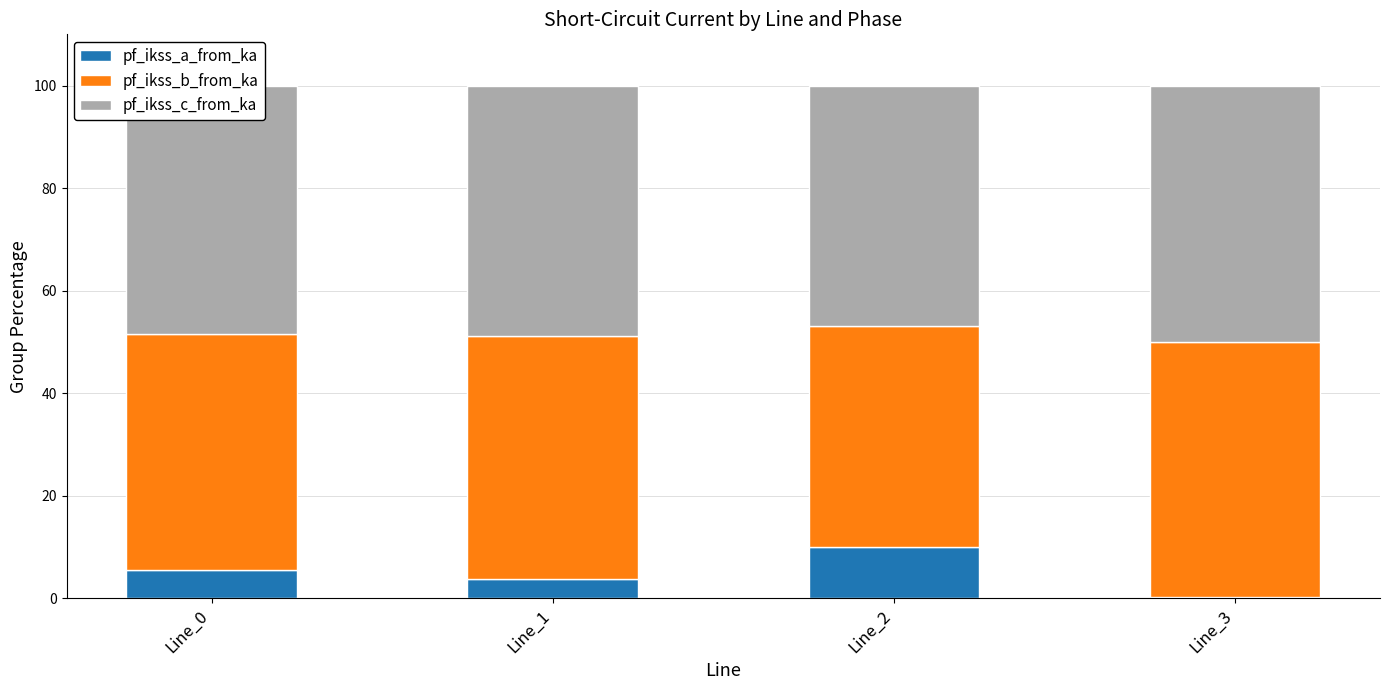

What is the total value across all series at Line_0?

100.0